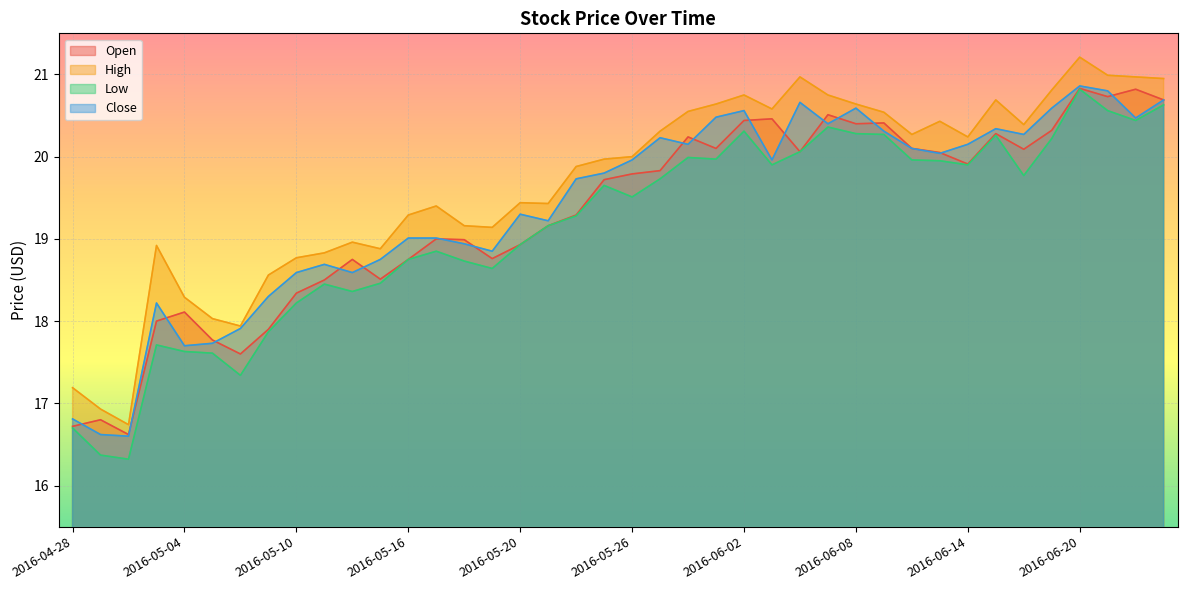

Does the chart display data point markers on the line(s)?

No